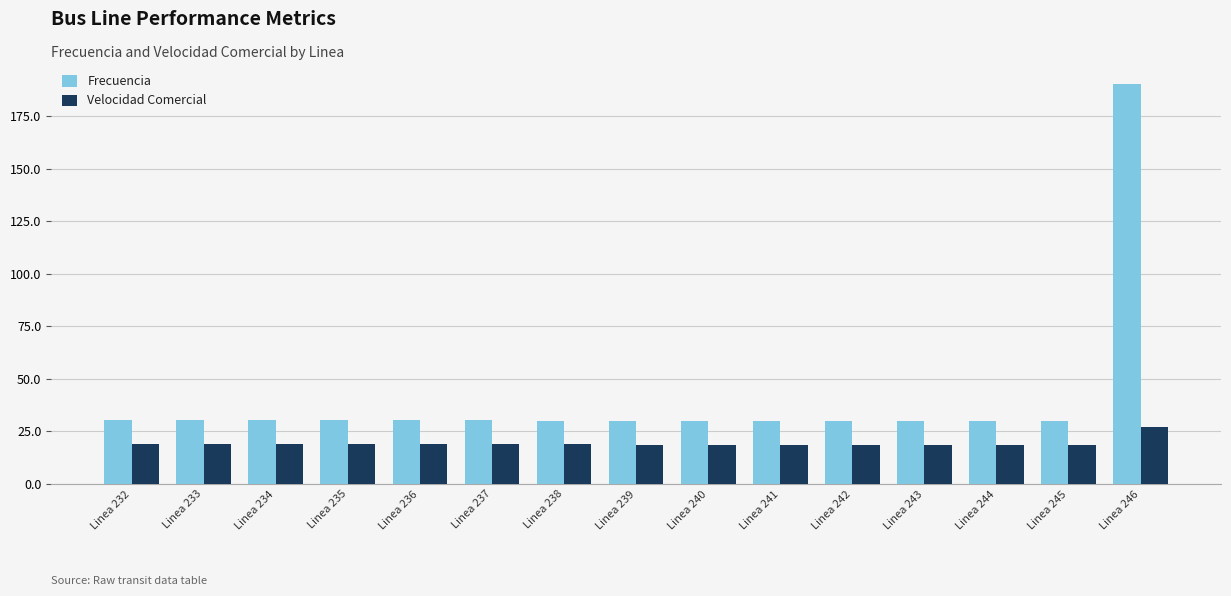

True or false: Velocidad Comercial has a value of 33.6 at Linea 234.

False